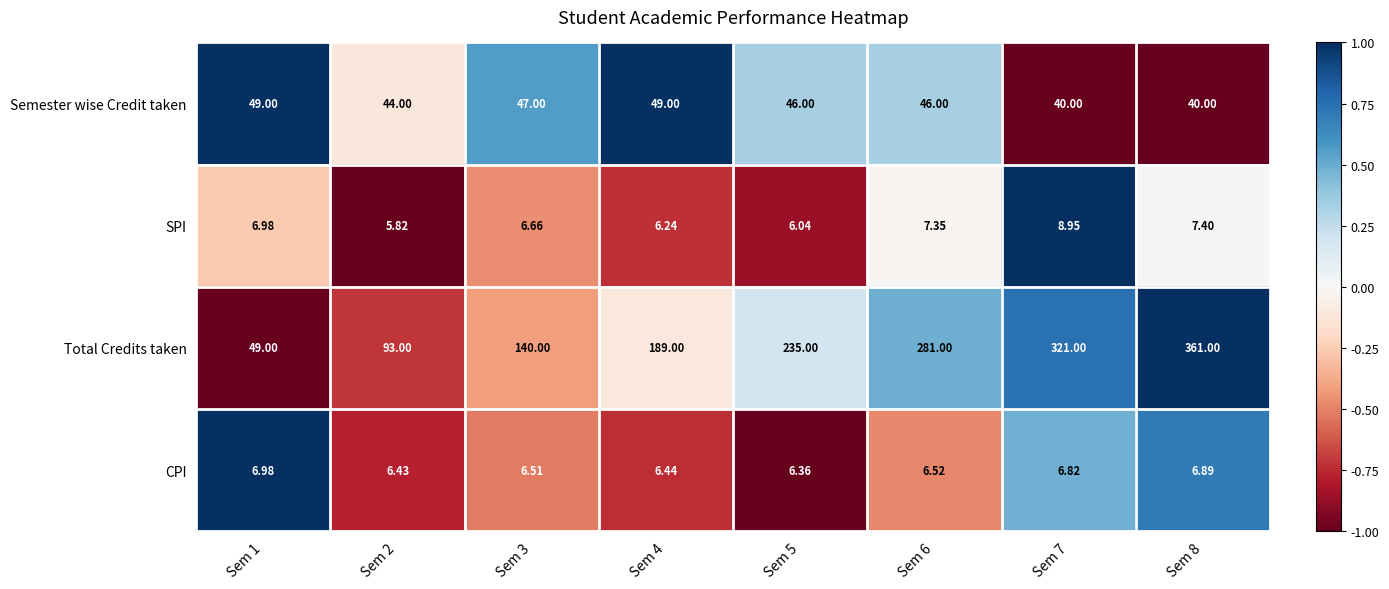

Which label corresponds to the smallest value in the chart?

Sem 2